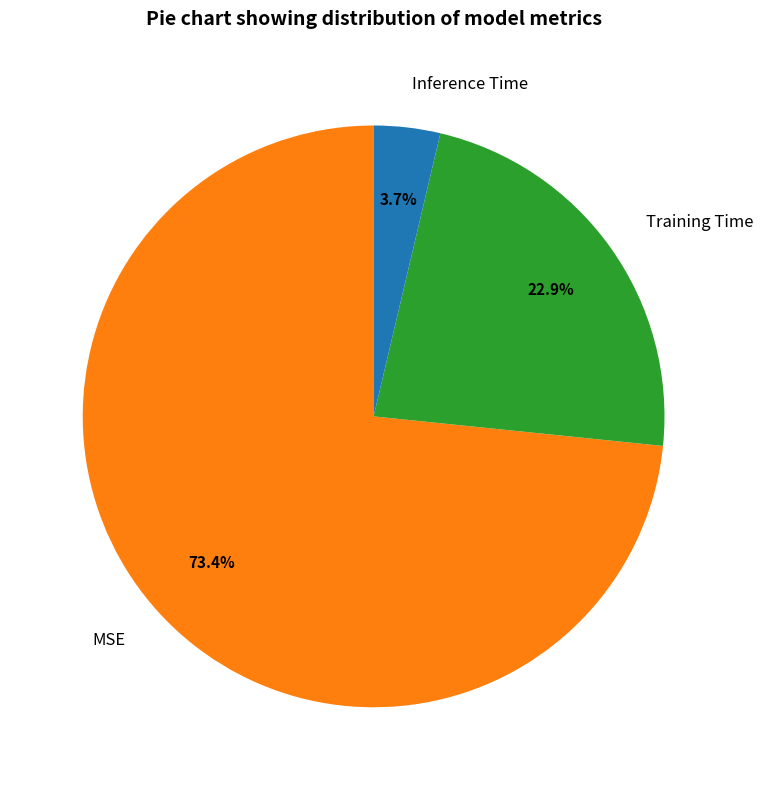

To the nearest percent, what is the difference between the Inference Time and Training Time slice percentages?

19%